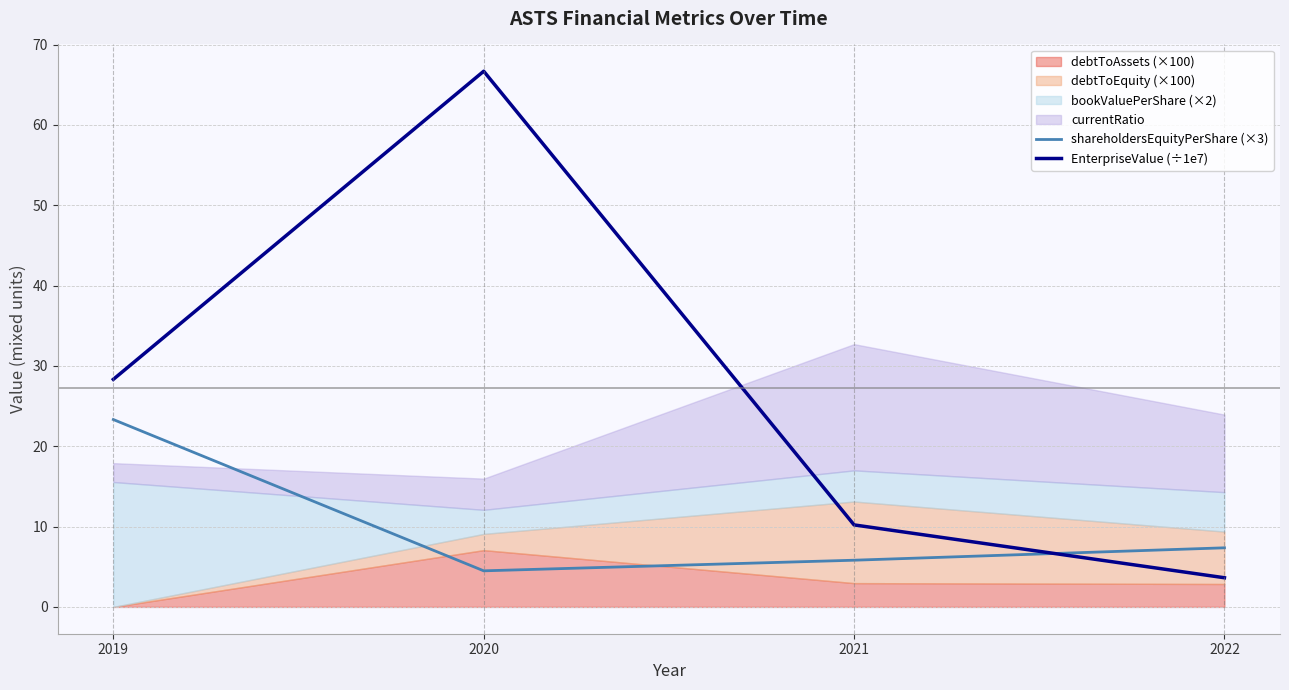

The shareholdersEquityPerShare (×3) series shows 33.8 at 2019. True or false?

False